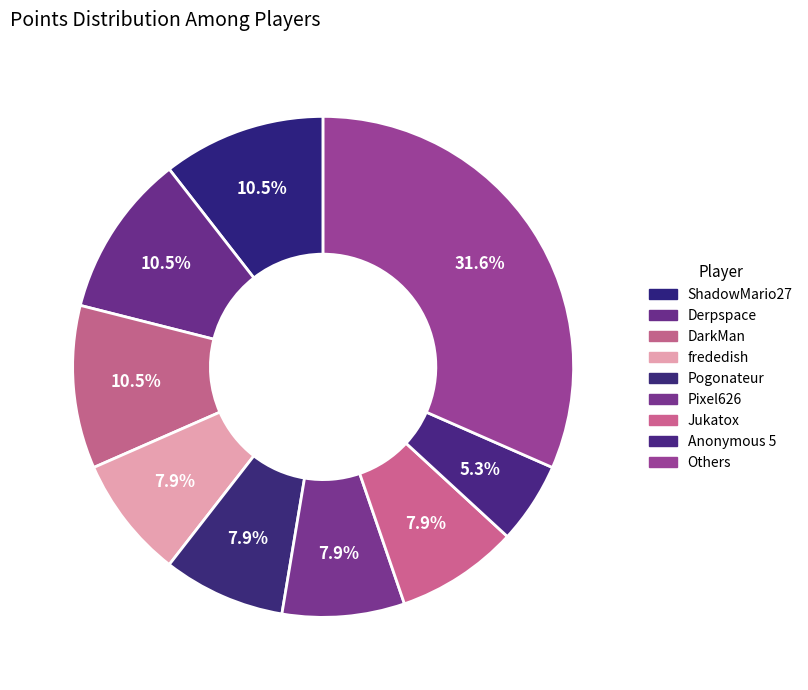

Count the number of slices in the pie.

9